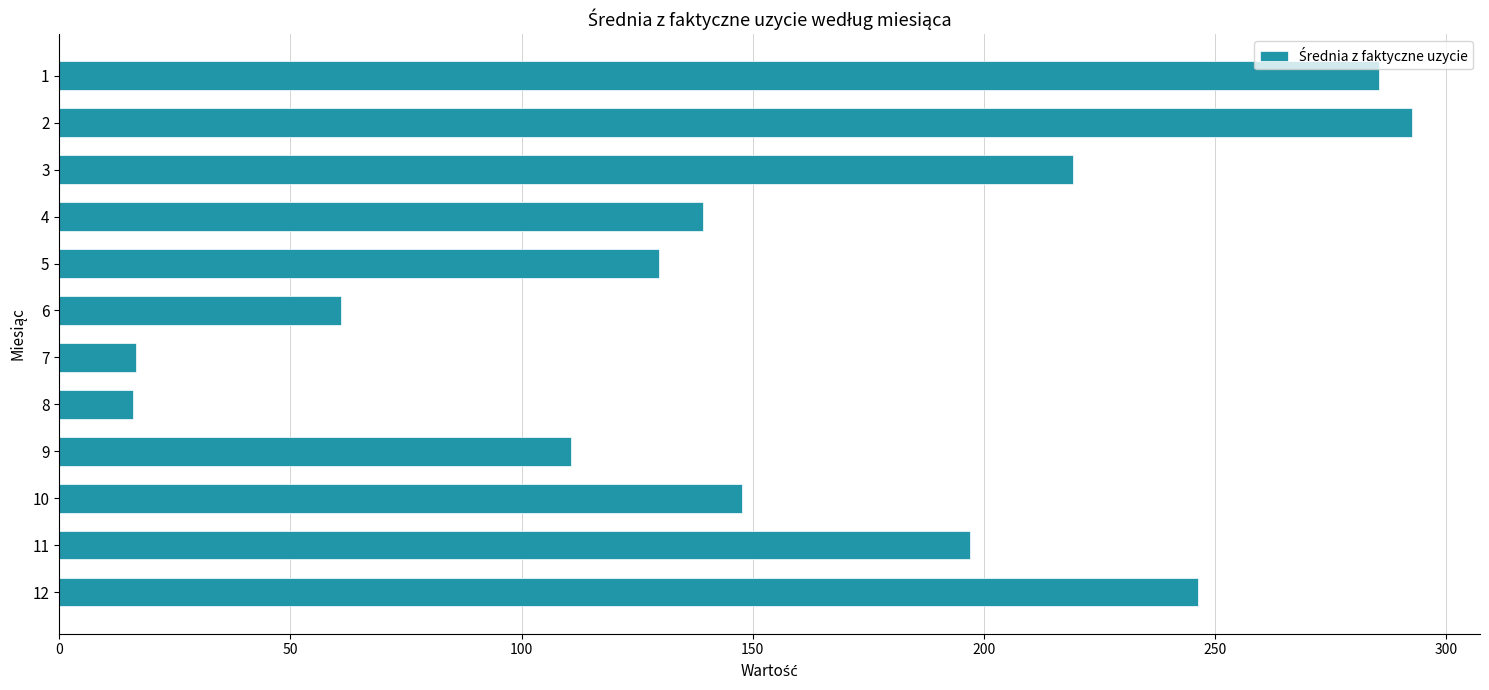

How many bars are there in total?

12